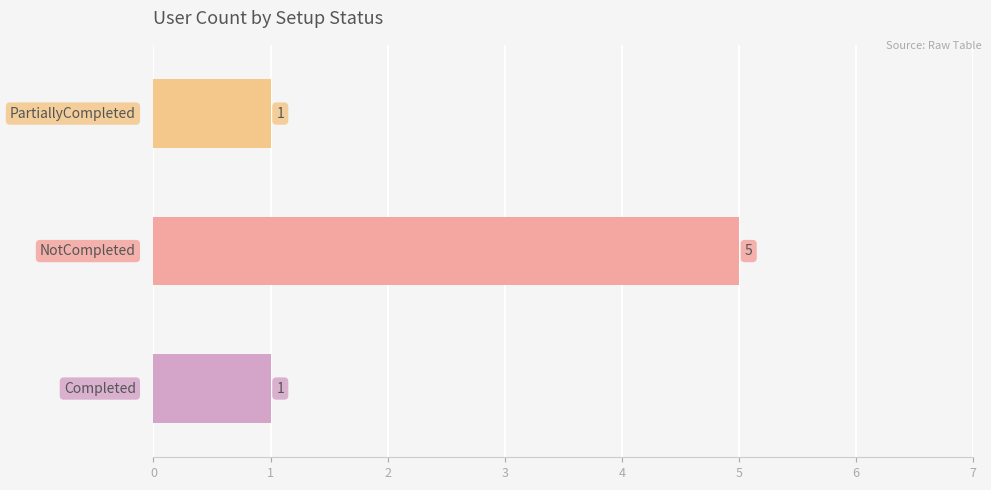

True or false: the data shows 1 at Completed.

False